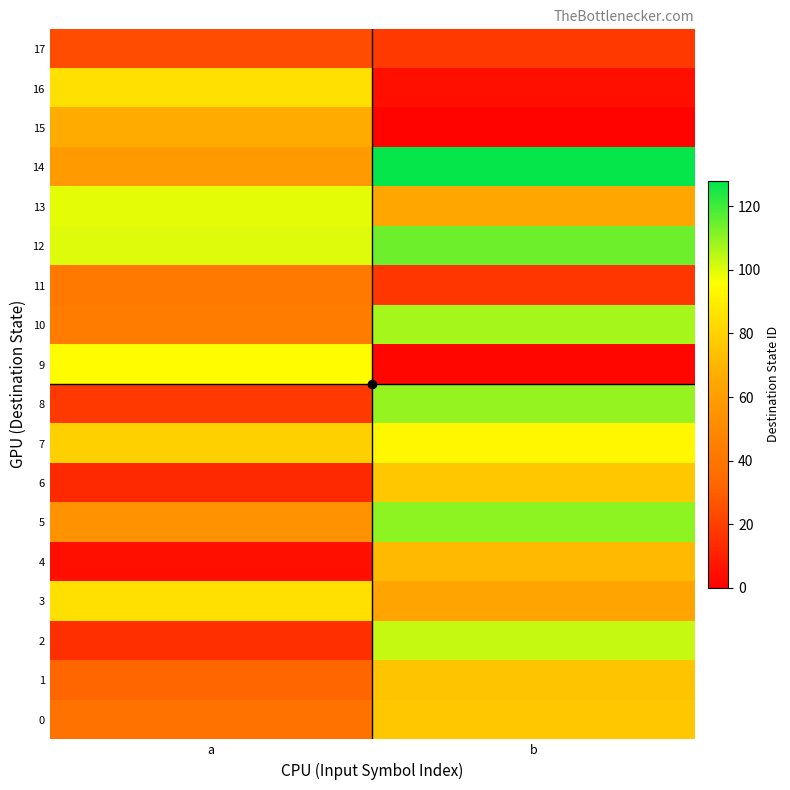

Which series has the largest total across all categories?

12